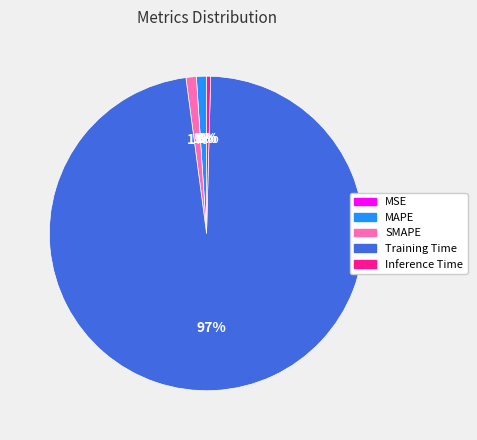

Which category has the biggest portion of the pie?

Training Time